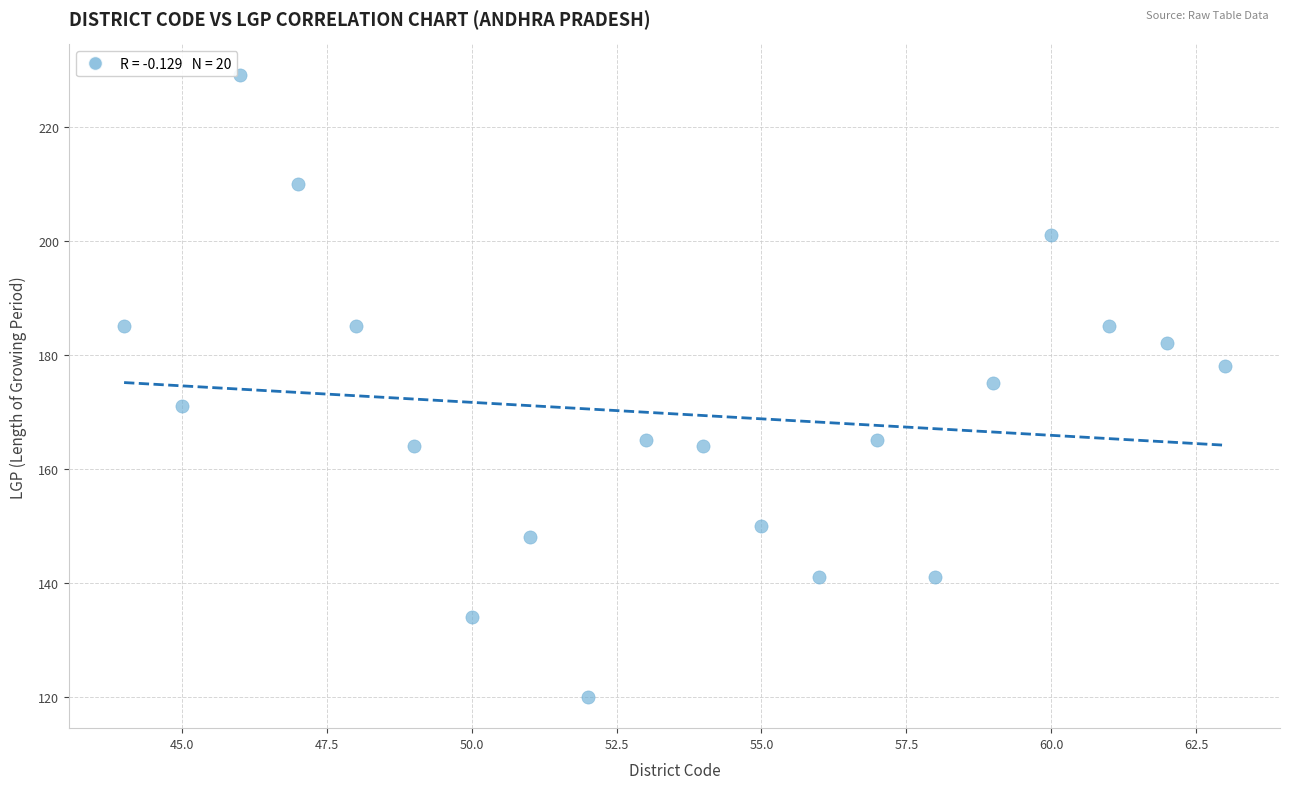

What is the range of X values (max minus min)?

19